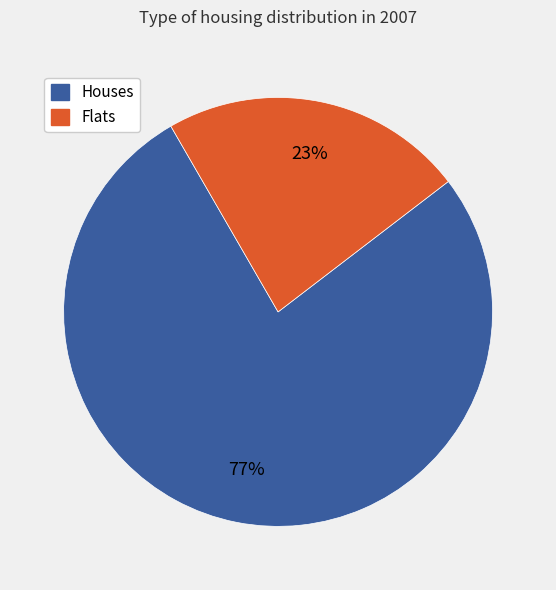

How many segments does this pie chart have?

2